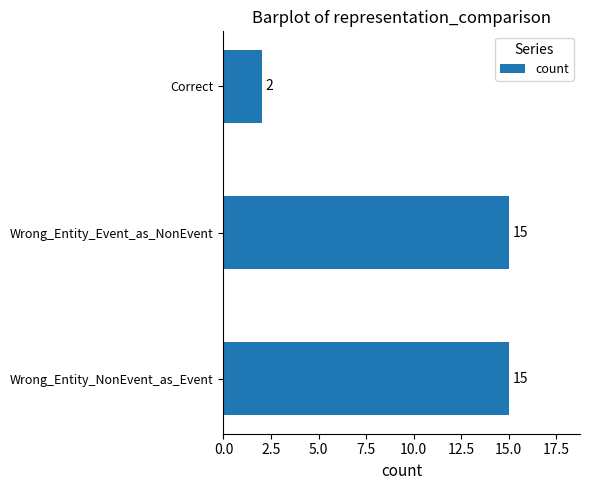

What is the average value?

11